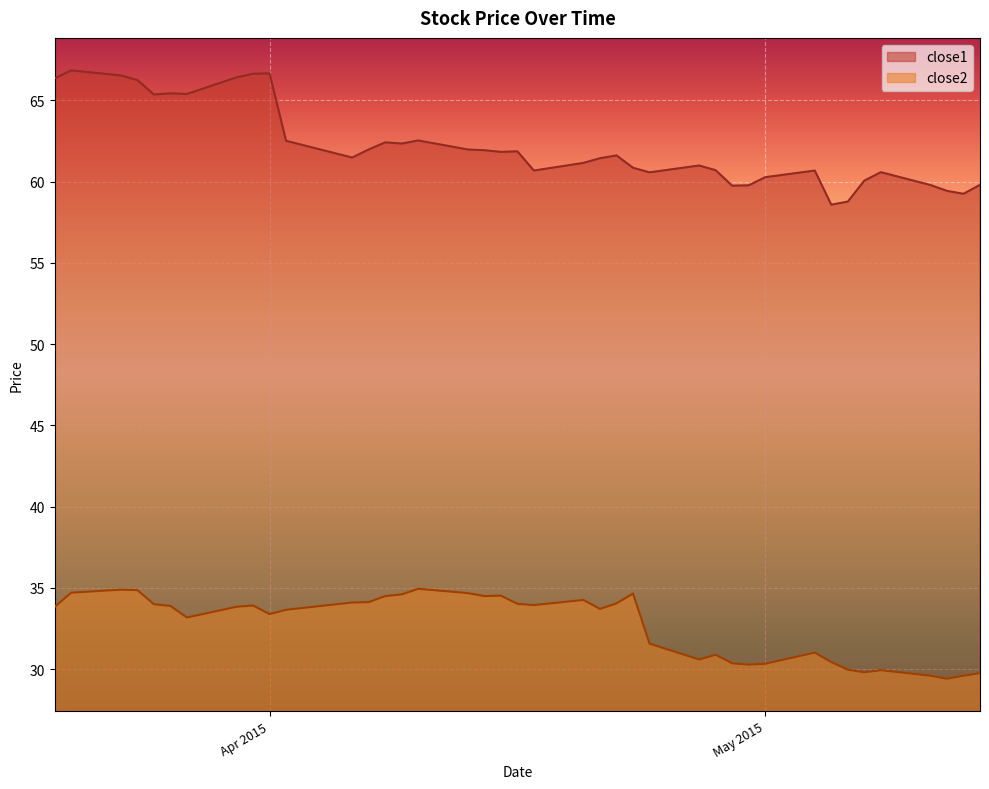

Count the number of categories in the chart.

40